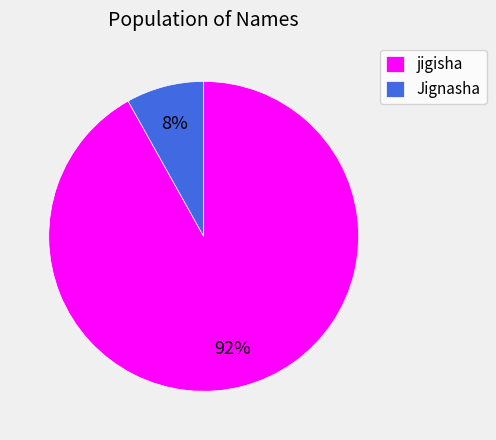

Is the sum of jigisha and Jignasha greater than half?

Yes